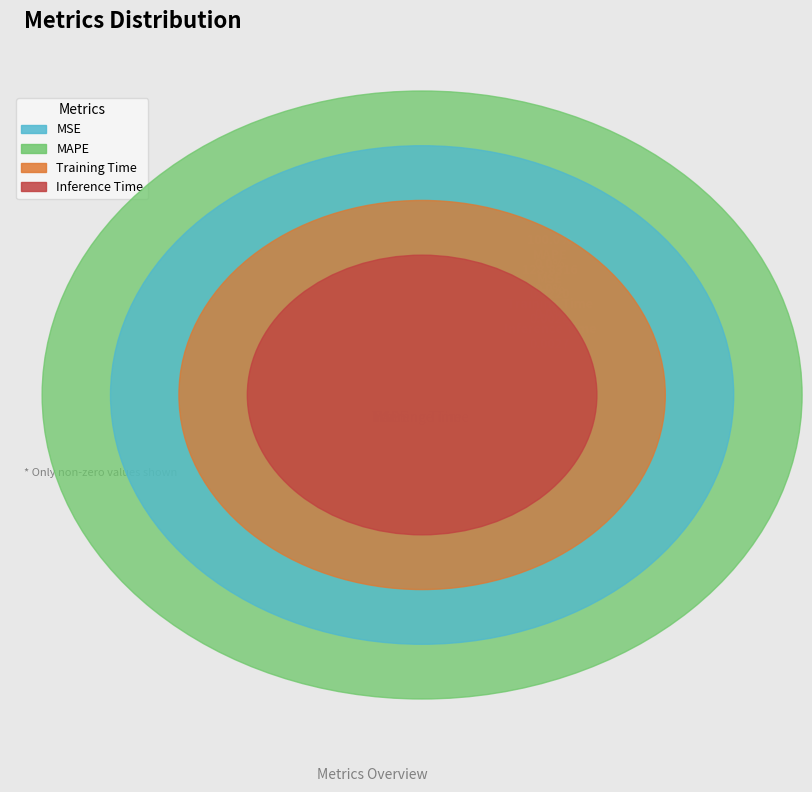

The MAPE slice represents 100% of the pie. True or false?

True